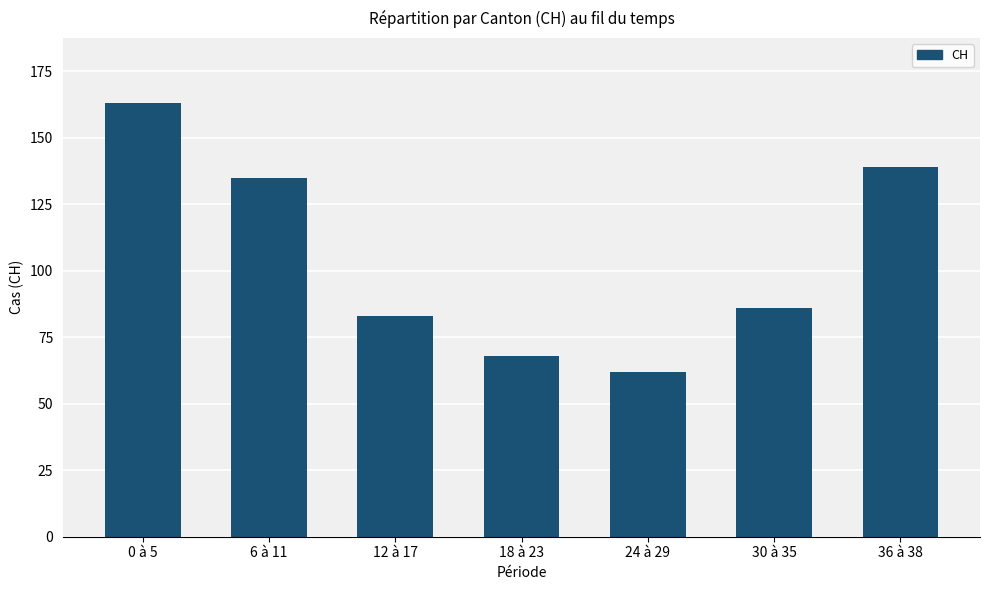

How many data points are less than 86?

3